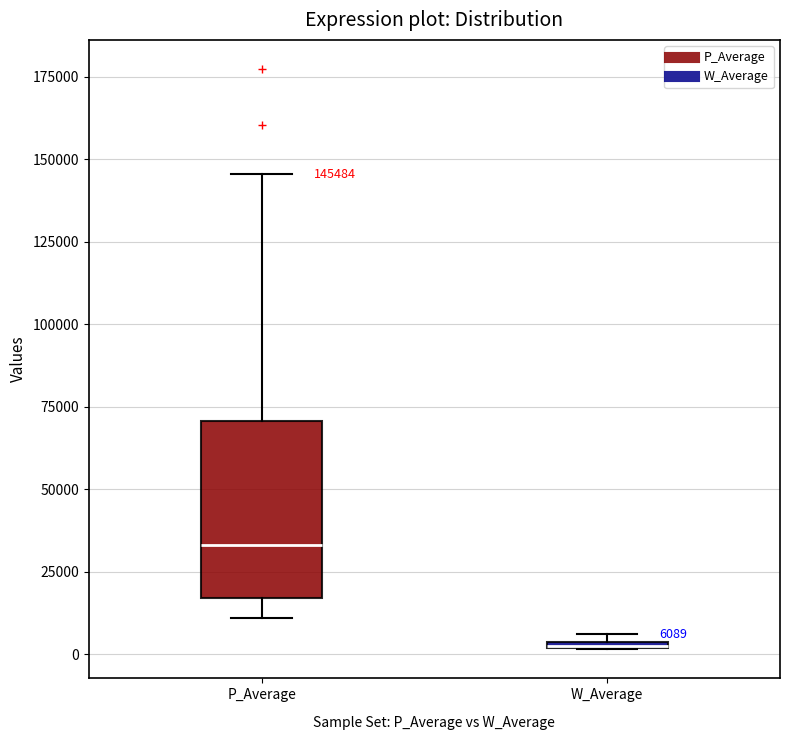

Comparing the boxes themselves (not the whiskers), which one is the tallest?

P_Average